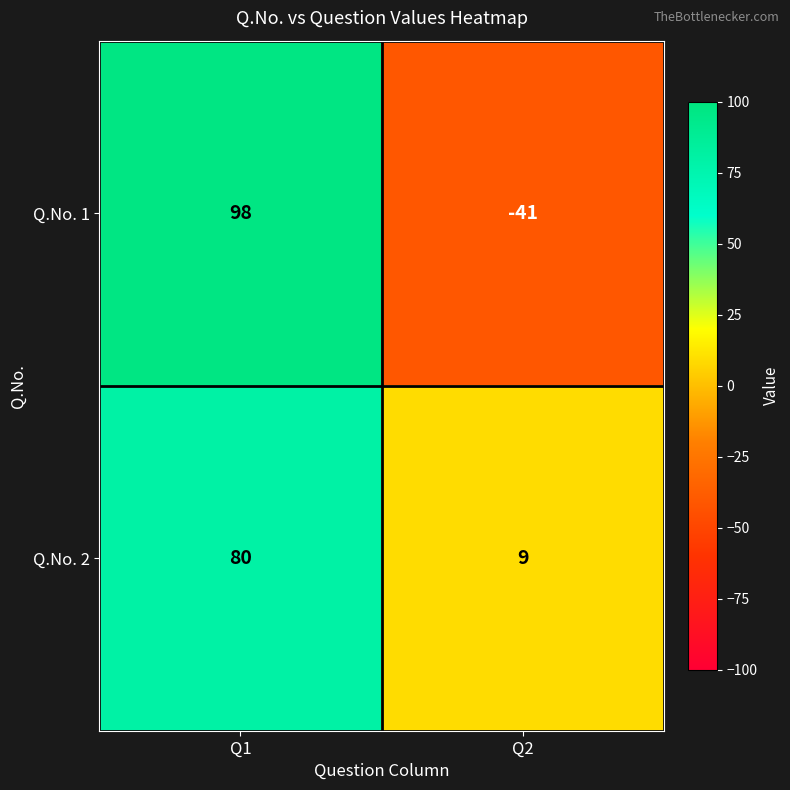

What is the difference between the maximum and minimum values in the Q.No. 2 series?

71